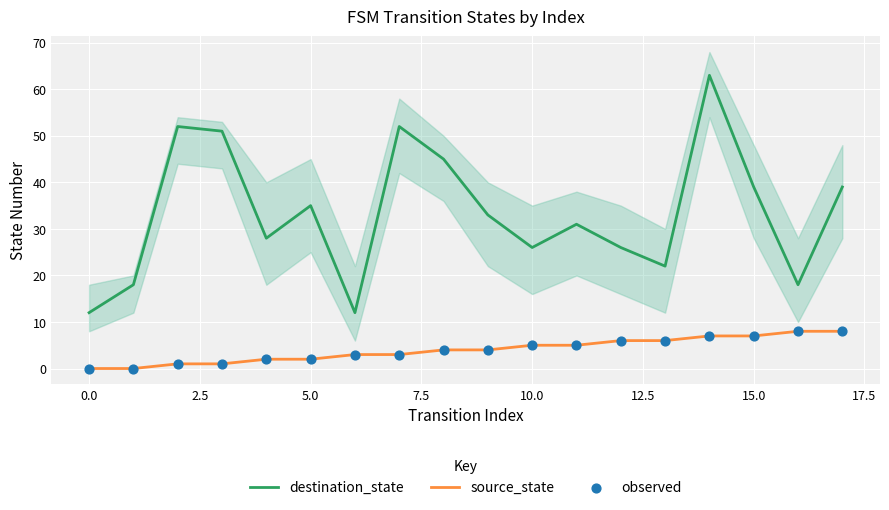

What are all the series names shown in the legend?

destination_state, source_state, observed